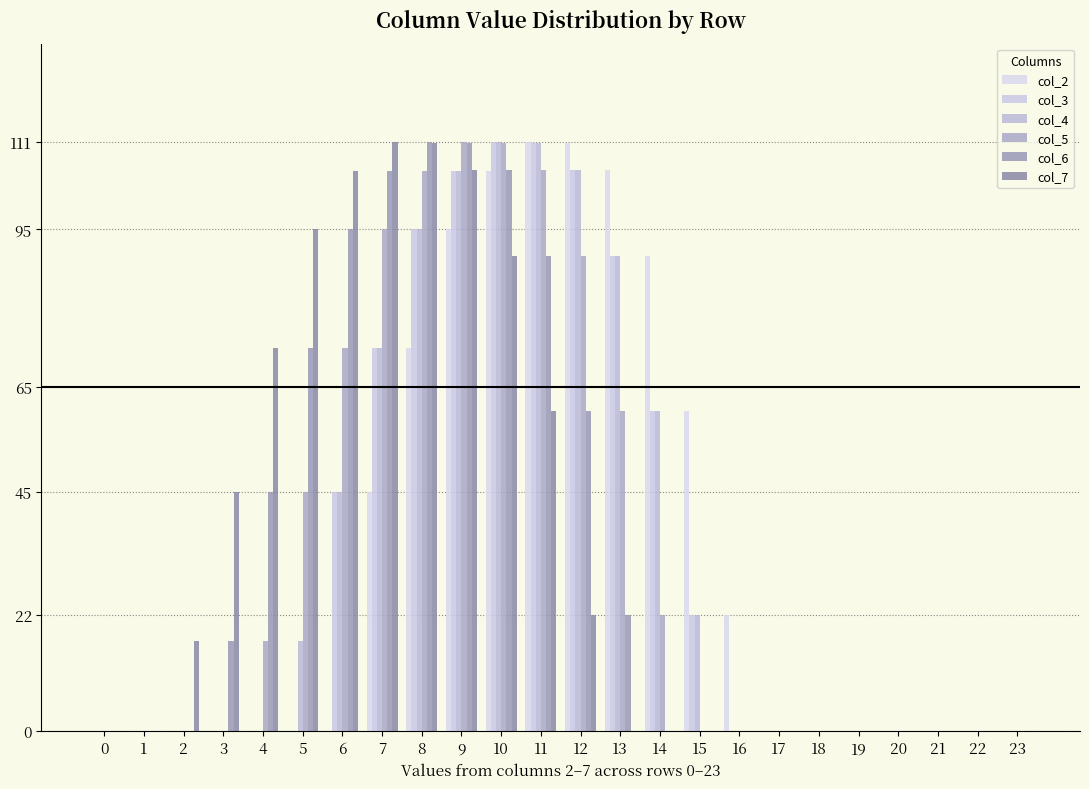

How many series are shown in this chart?

6